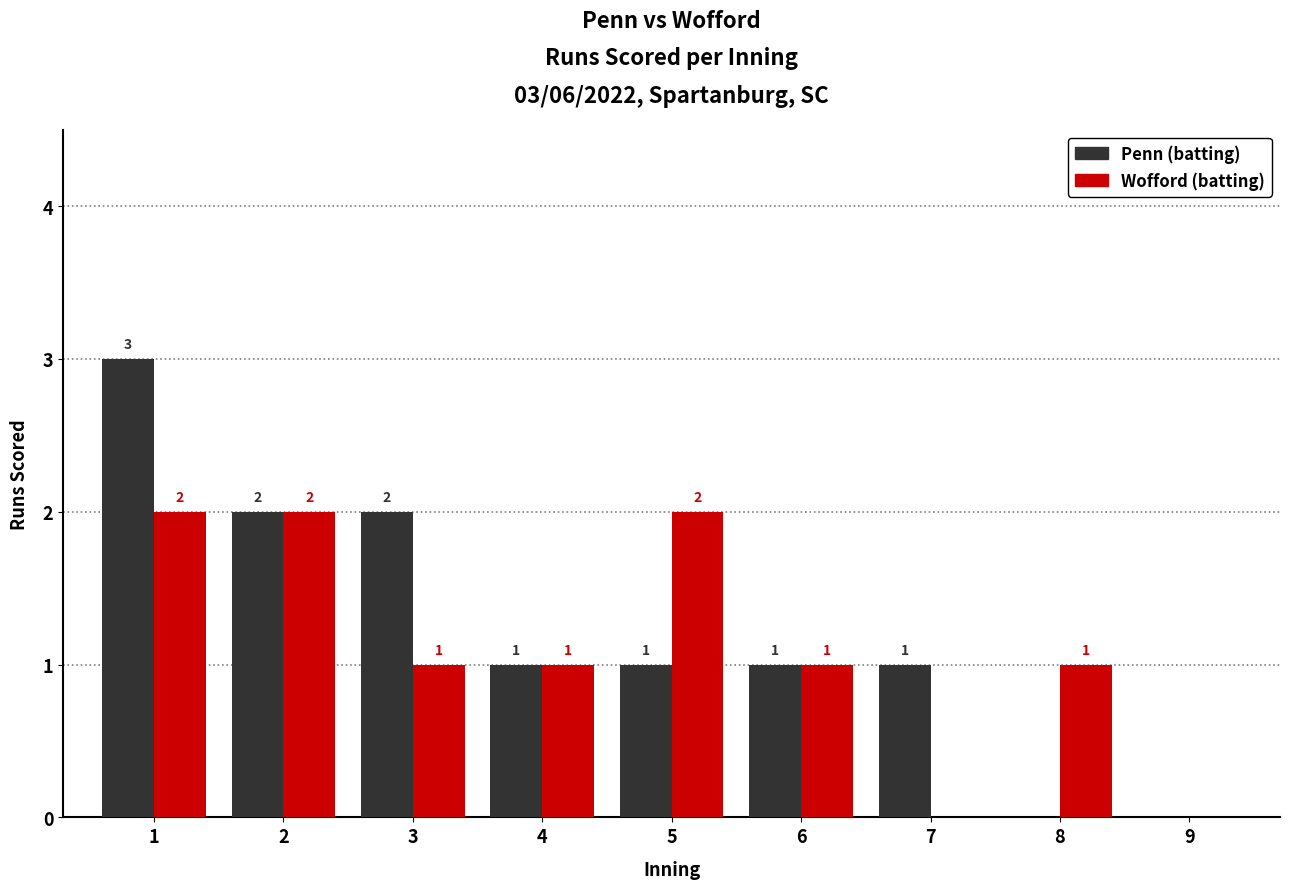

What are all the series names shown in the legend?

Penn (batting), Wofford (batting)